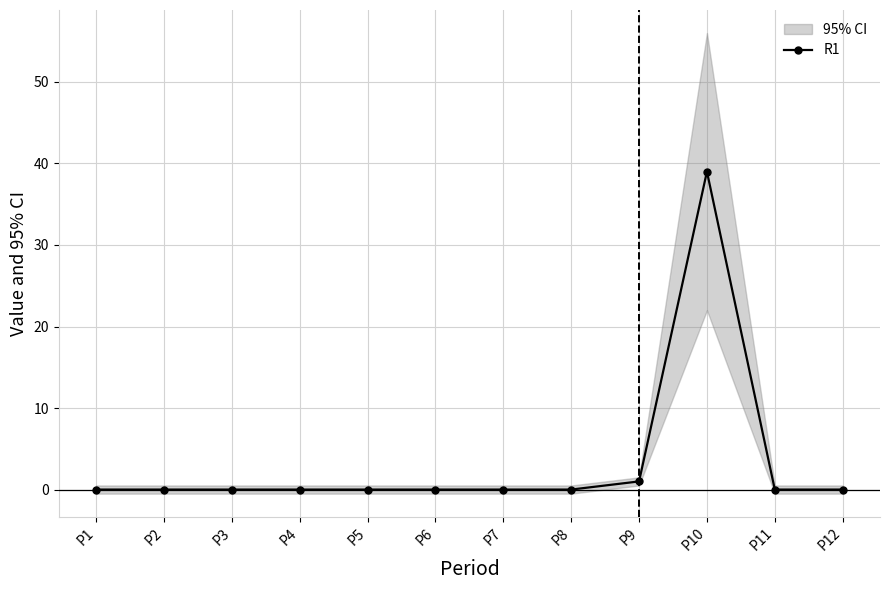

Is this an area chart (filled region under the line)?

No